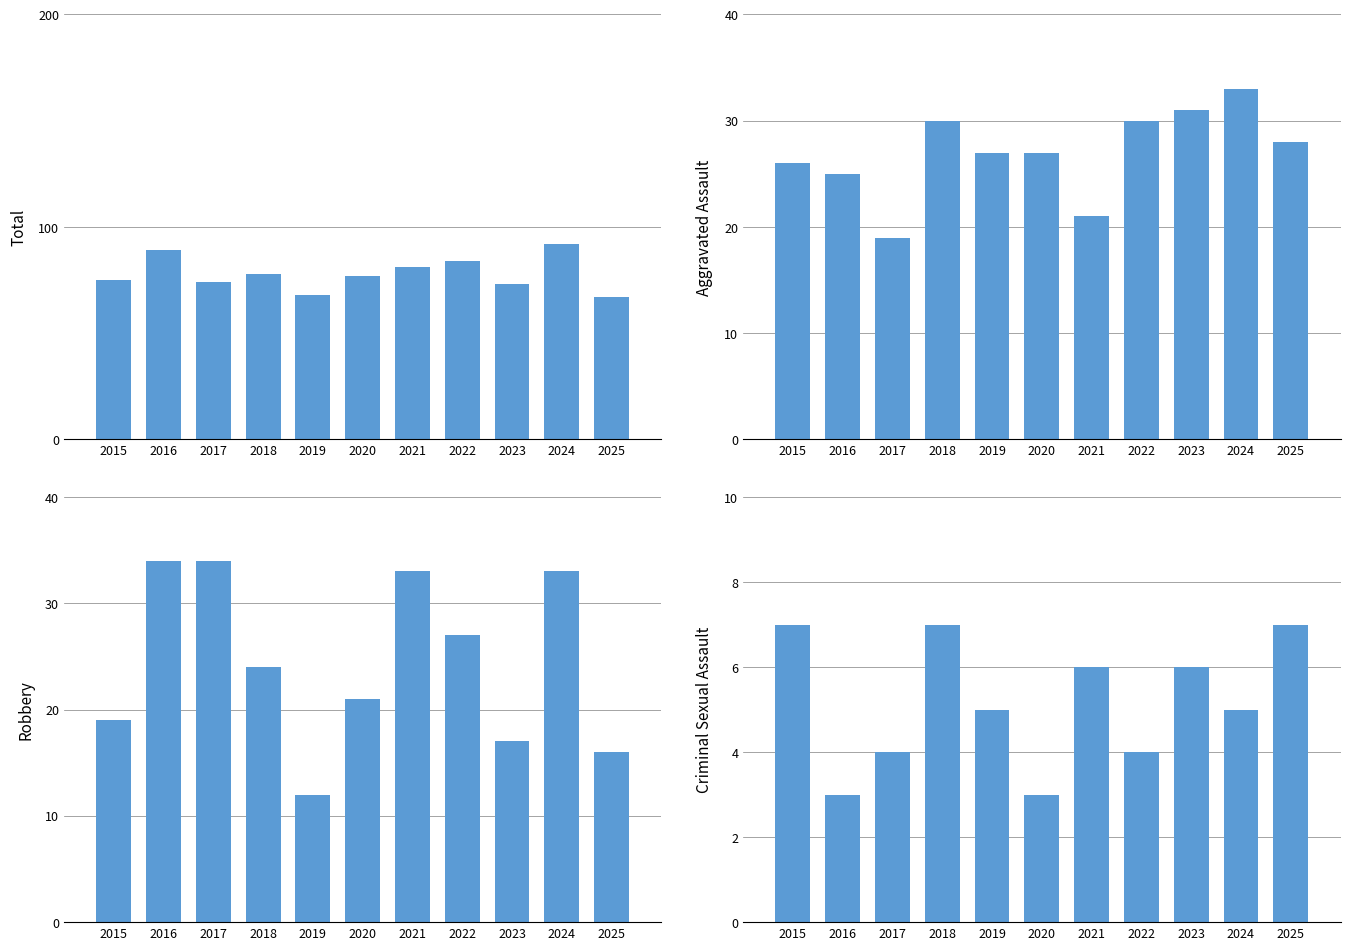

At 2016, list the series in order from largest to smallest.

Total, Robbery, Aggravated Assault, Criminal Sexual Assault